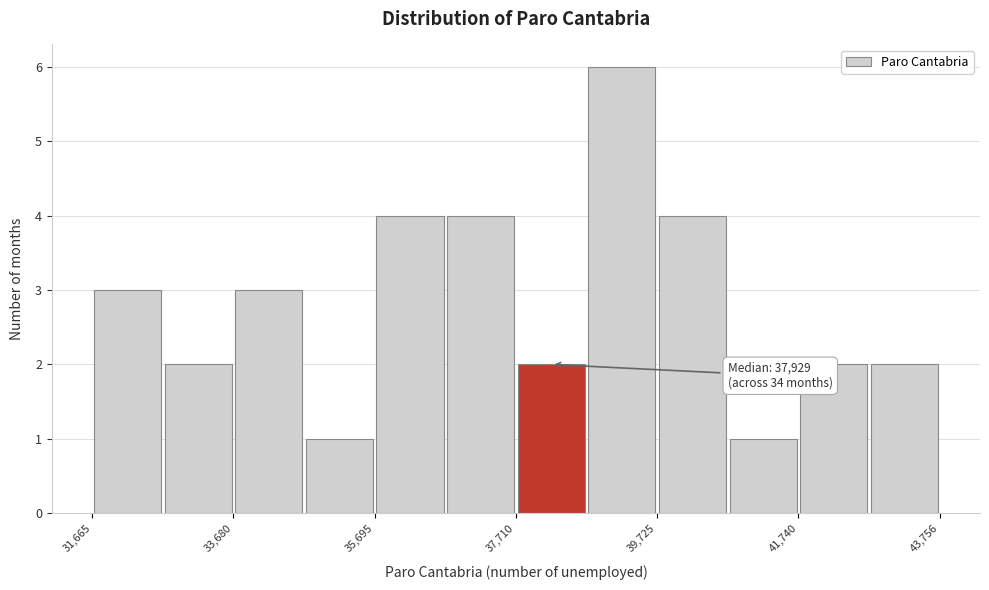

Read against the x-axis, roughly where is the centre of the tallest bar?

39000